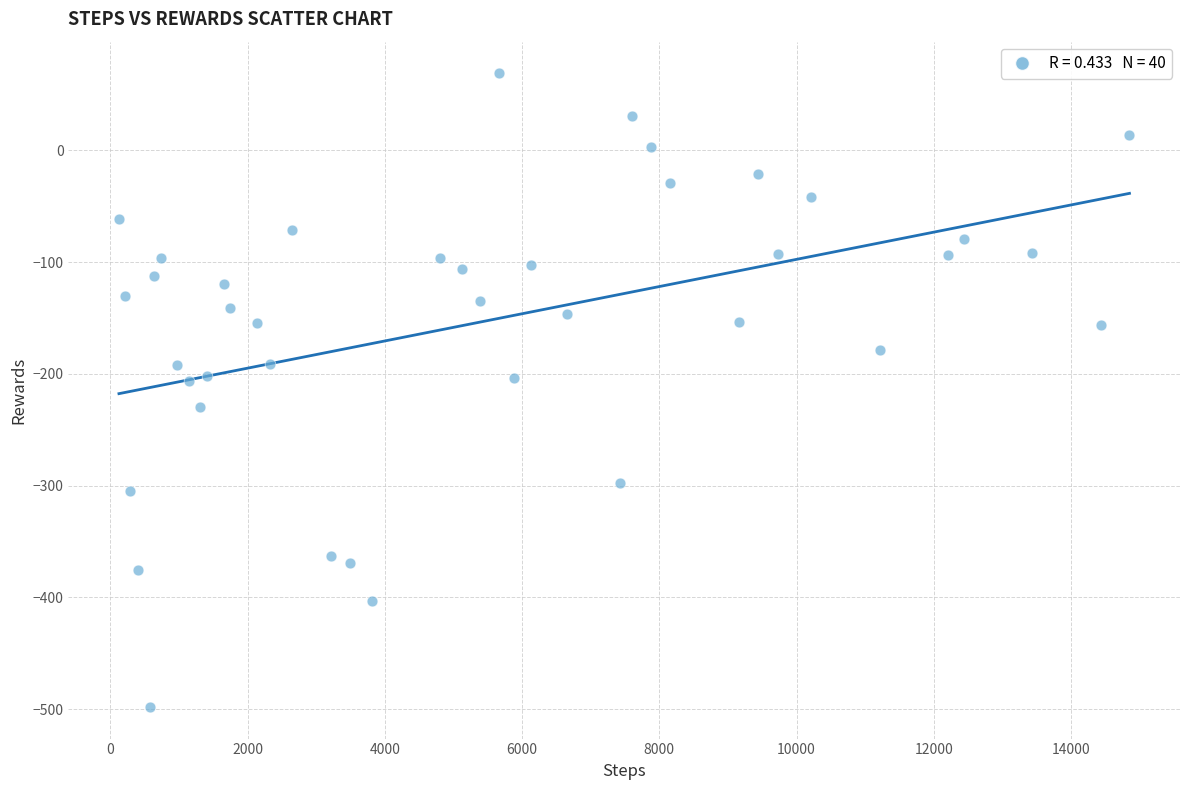

What is the range of Y values (max minus min)?

566.9